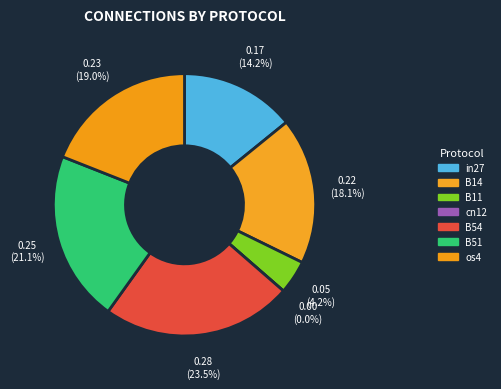

Do B11 and B54 together represent more than half of the pie?

No